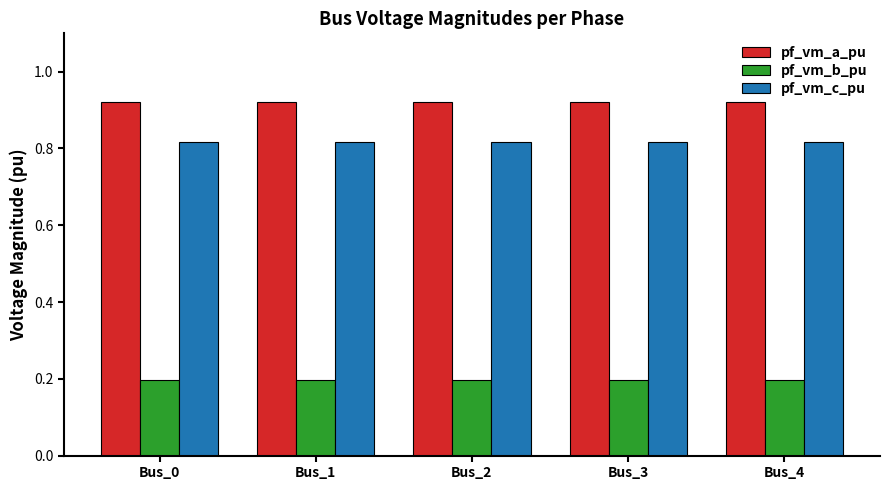

List the series in order of their peak value, lowest first.

pf_vm_b_pu, pf_vm_c_pu, pf_vm_a_pu